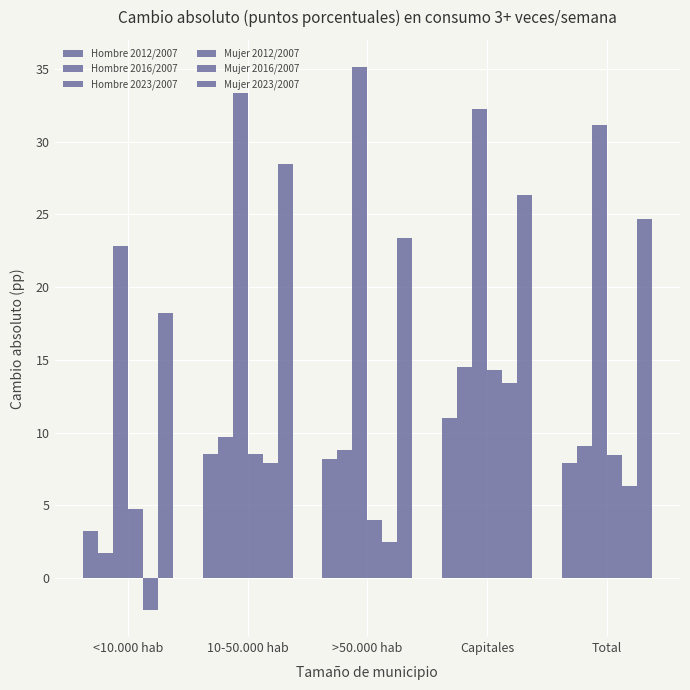

Are the bars horizontal?

No